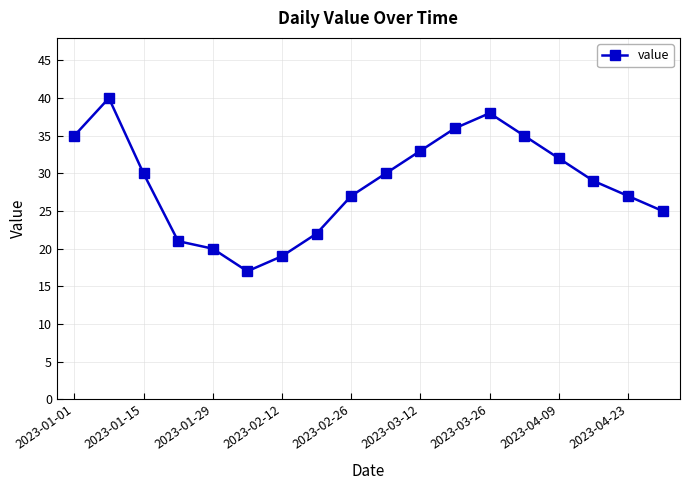

How many points are lower than both their immediate neighbors (excluding endpoints)?

1